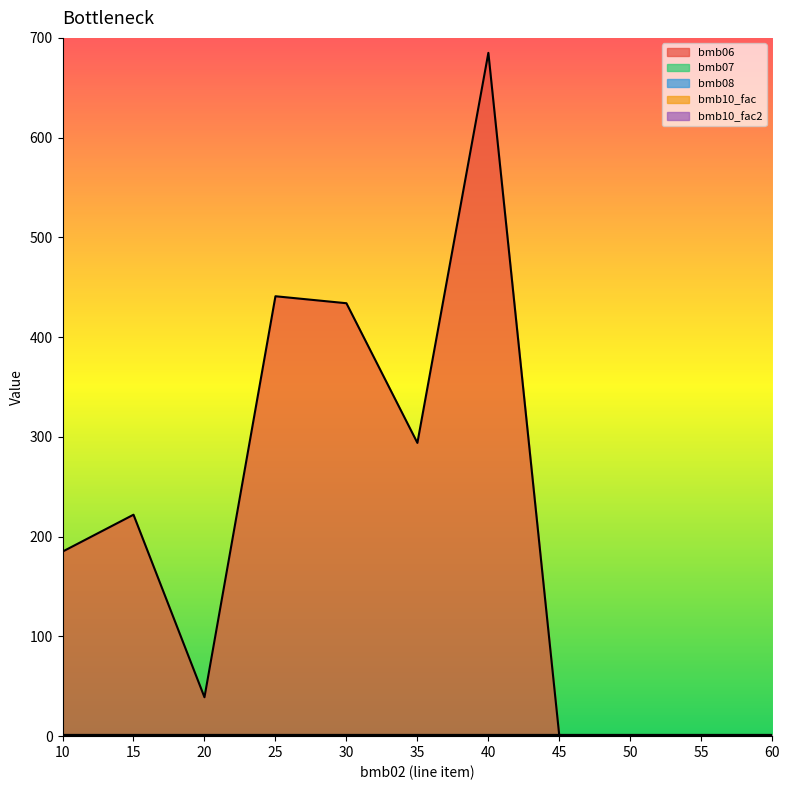

What is the lowest value of the bmb07 series?

1.0